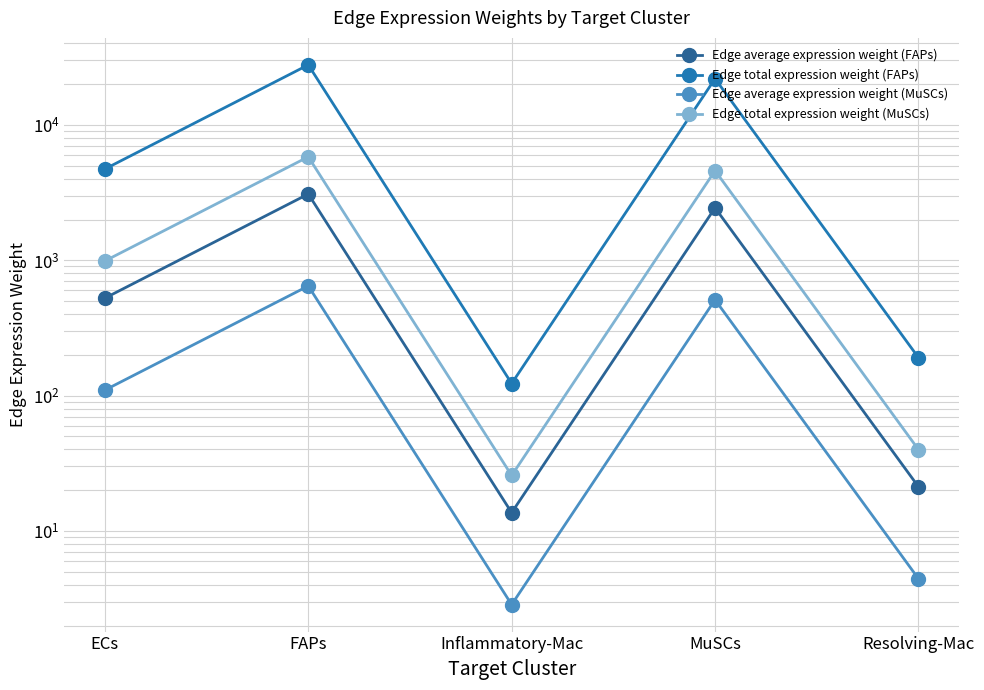

How many categories are shown in the chart?

5